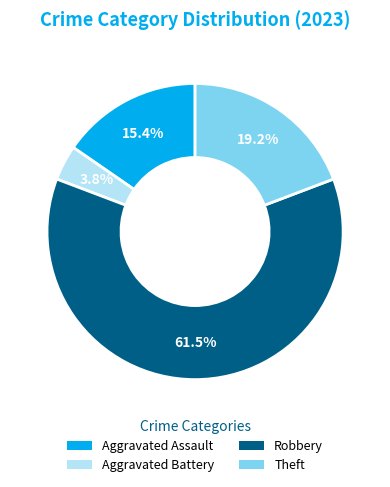

To the nearest percent, what is the combined percentage of Aggravated Battery and Theft?

23%